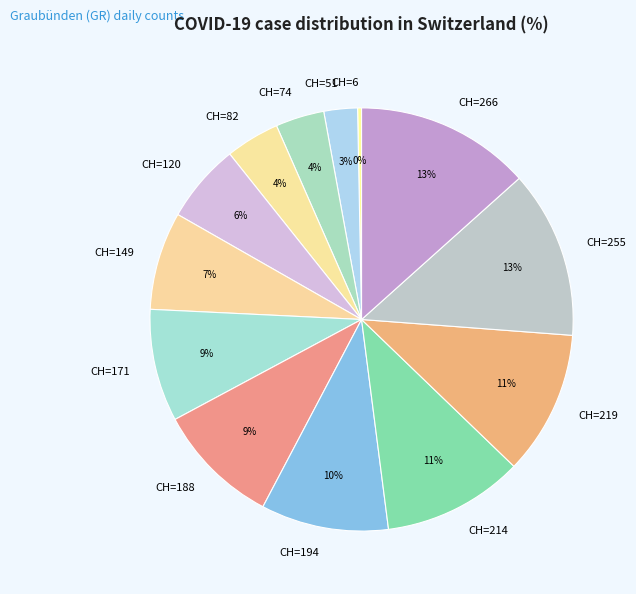

How many slices are in this pie chart?

13